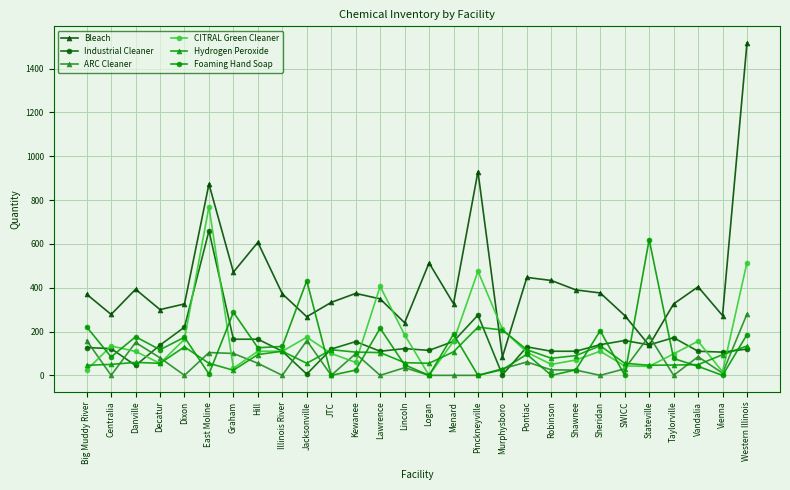

How many series are shown in this chart?

6